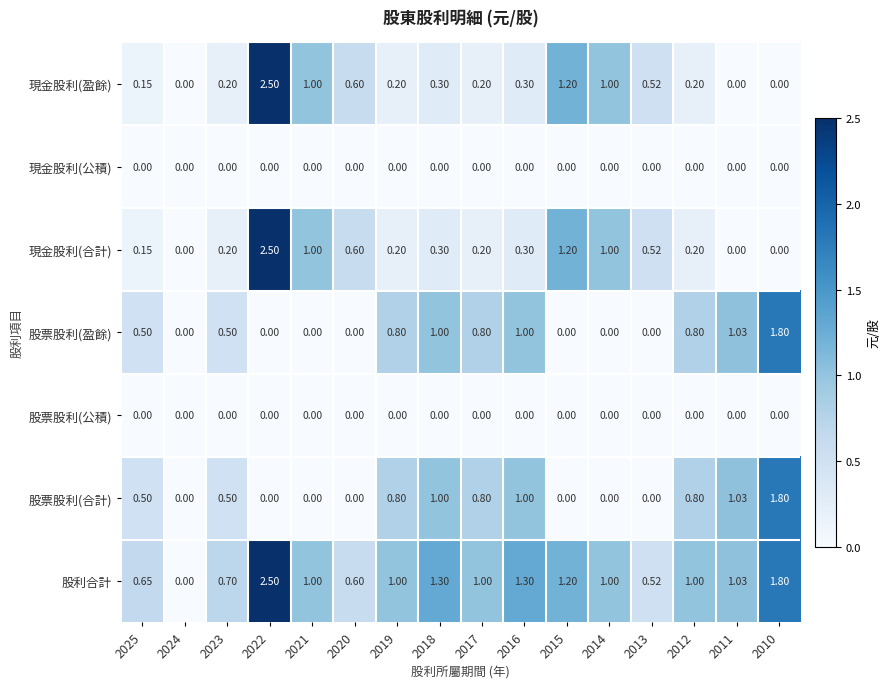

Which series has the largest total across all categories?

股利合計